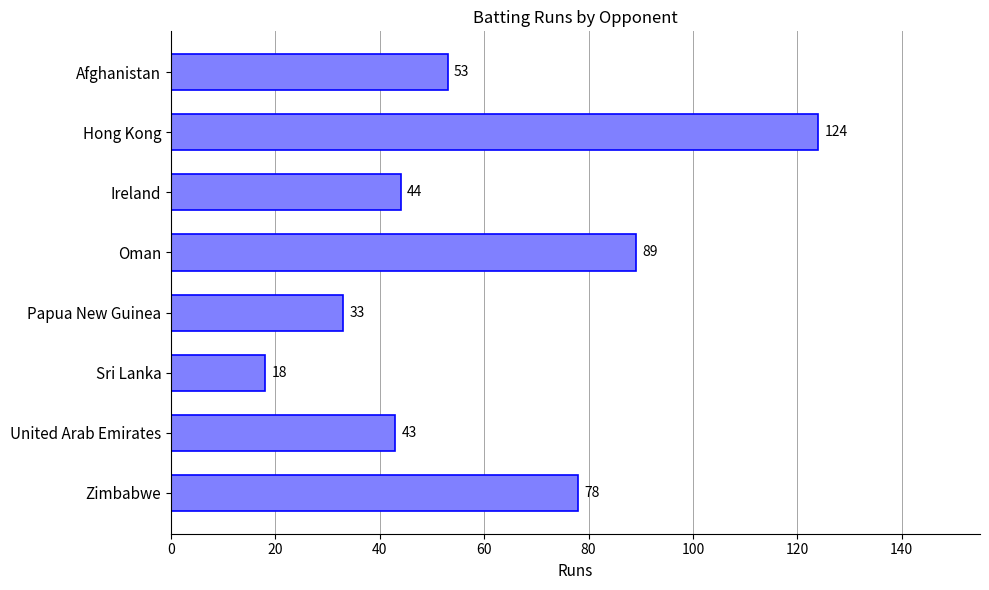

Rank the categories by value from highest to lowest.

Hong Kong, Oman, Zimbabwe, Afghanistan, Ireland, United Arab Emirates, Papua New Guinea, Sri Lanka